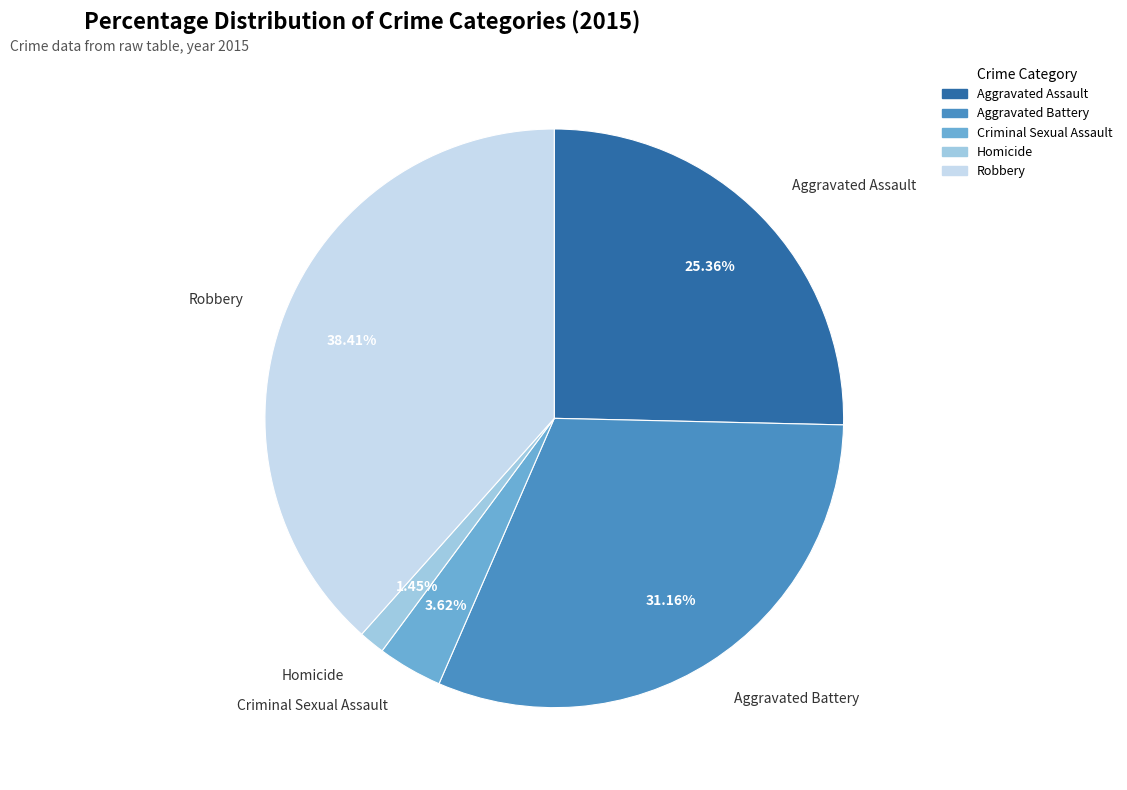

What portion of the pie excludes Aggravated Battery?

68.8%